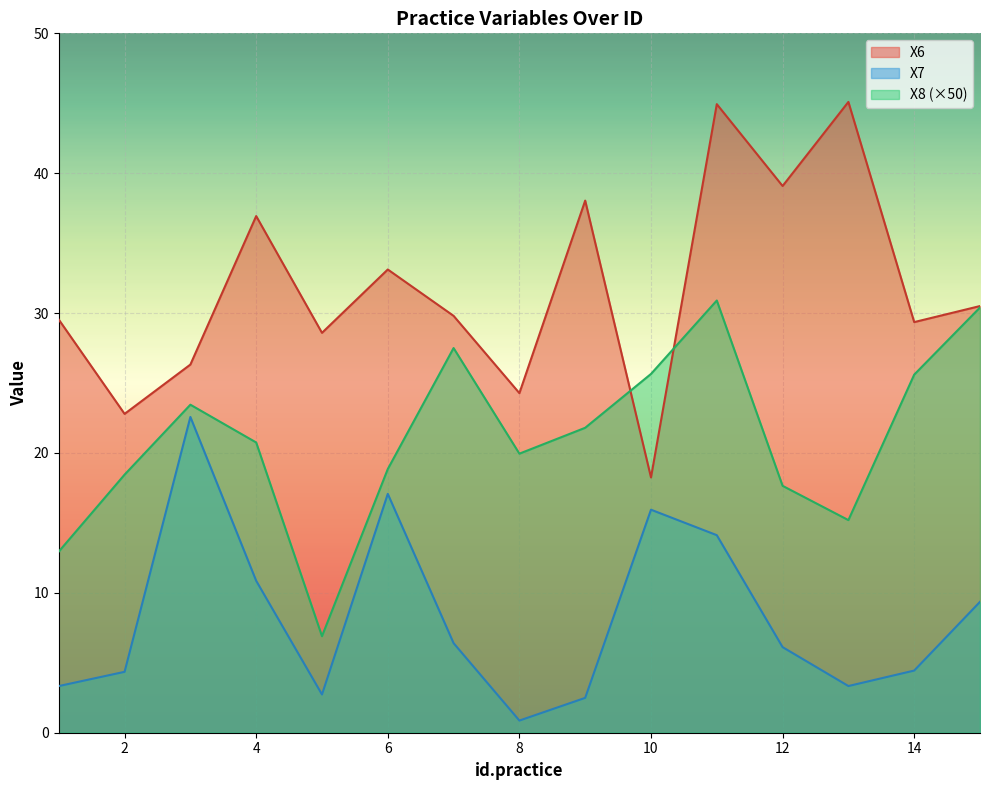

Is the value of X7 at 7 greater than the value of X6 at 2?

No